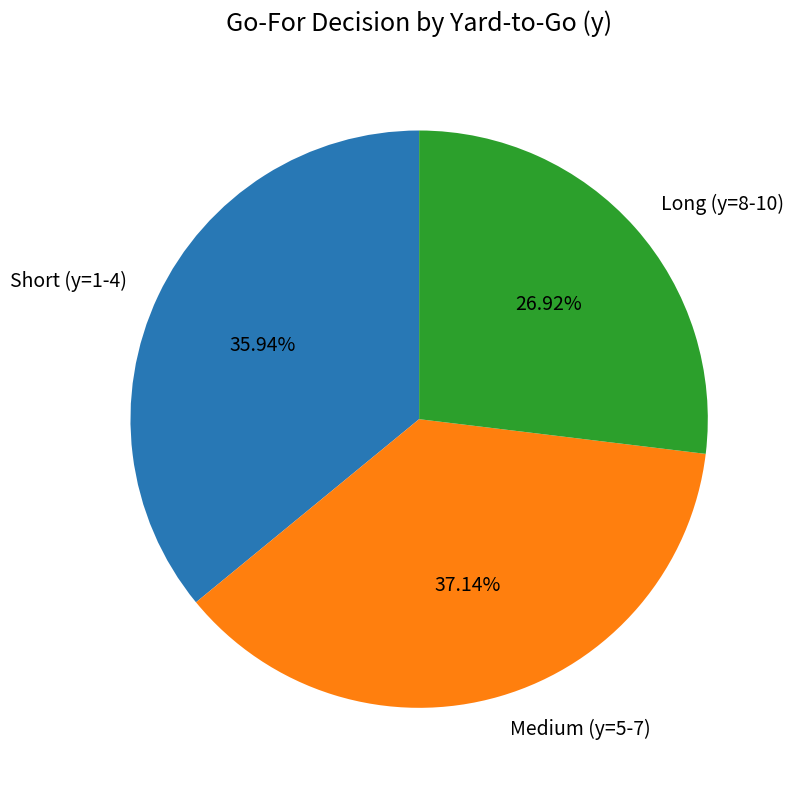

Rank the categories by value from highest to lowest.

Medium (y=5-7), Short (y=1-4), Long (y=8-10)